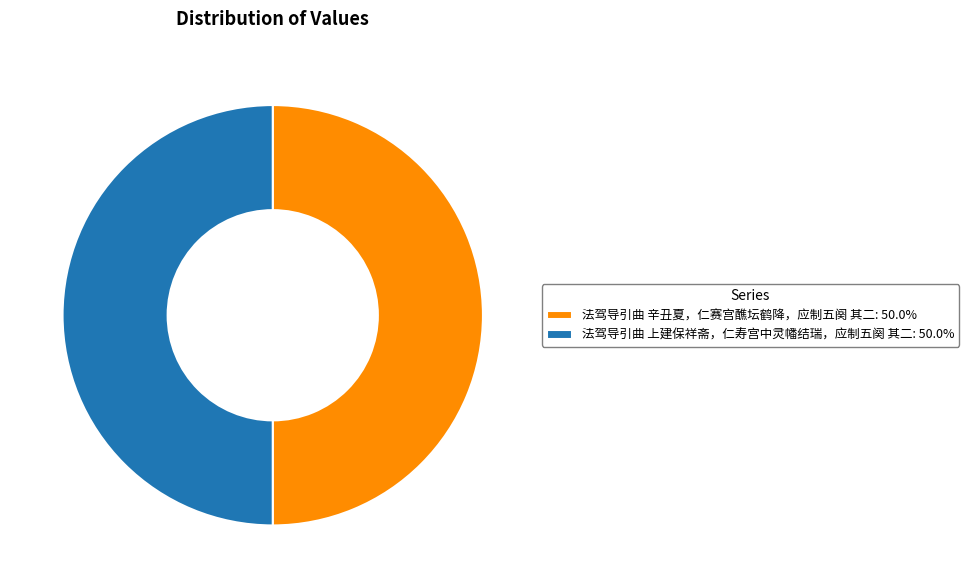

Approximately how many times larger is the value at 法驾导引曲 上建保祥斋，仁寿宫中灵幡结瑞，应制五阕 其二: 50.0% compared to 法驾导引曲 辛丑夏，仁赛宫醮坛鹤降，应制五阕 其二: 50.0%?

1.0